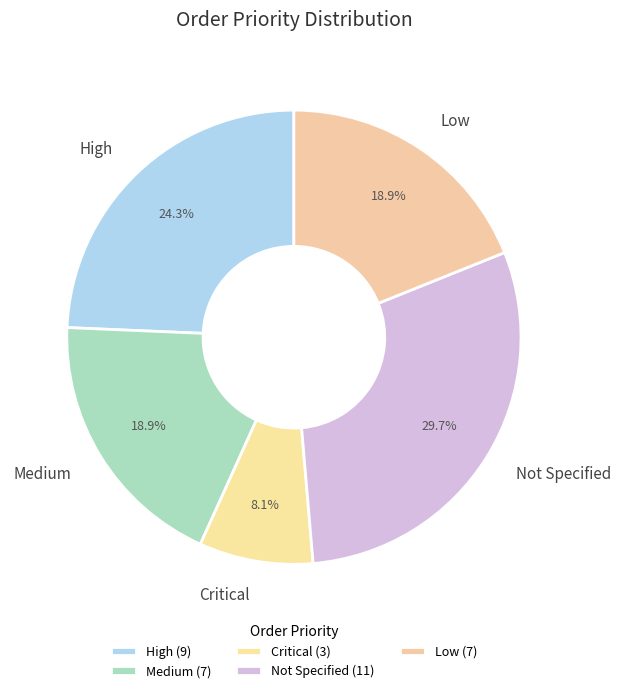

True or false: High accounts for 32% of the total.

False